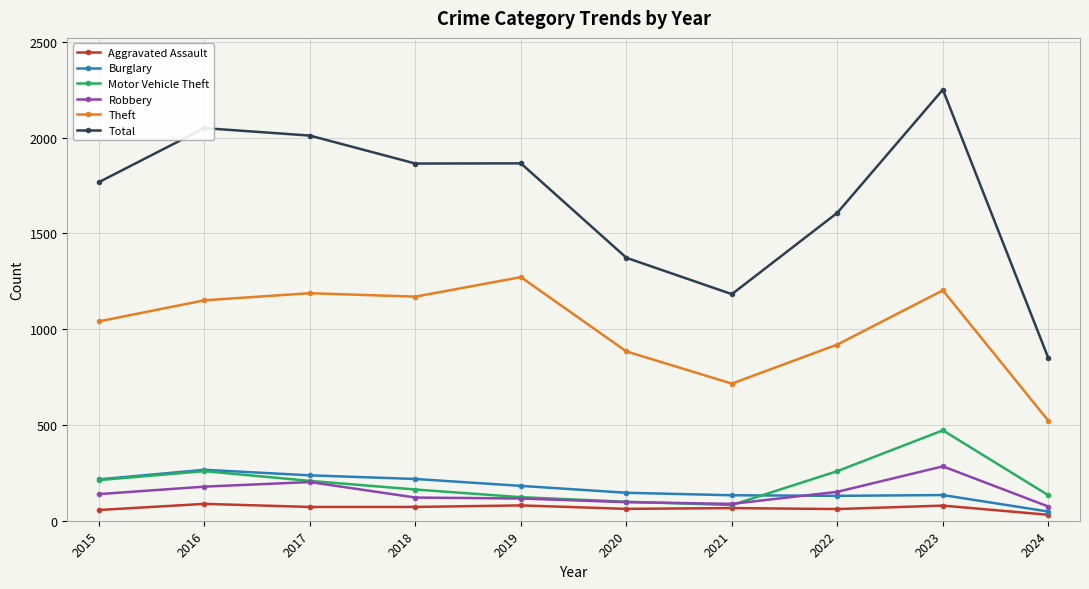

How many values in the Robbery series are below 139?

5